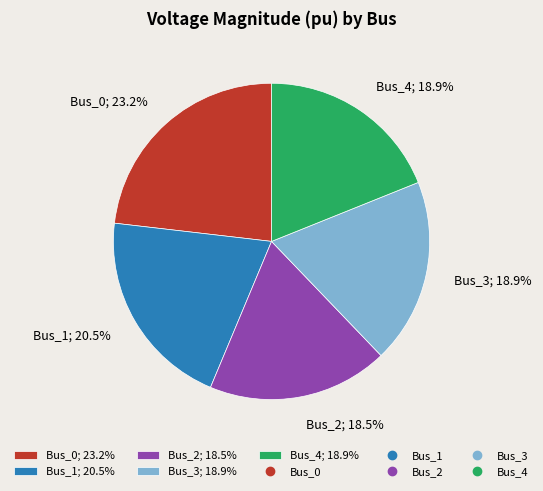

What percentage do Bus_2 and Bus_3 together represent?

37.4%